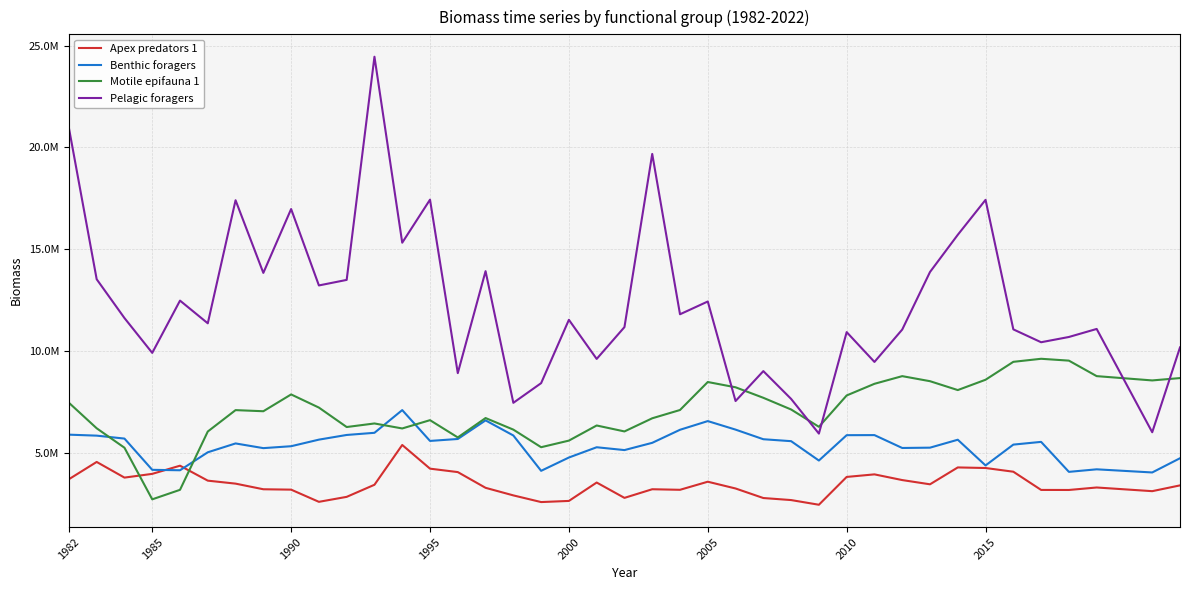

What are all the series names shown in the legend?

Apex predators 1, Benthic foragers, Motile epifauna 1, Pelagic foragers